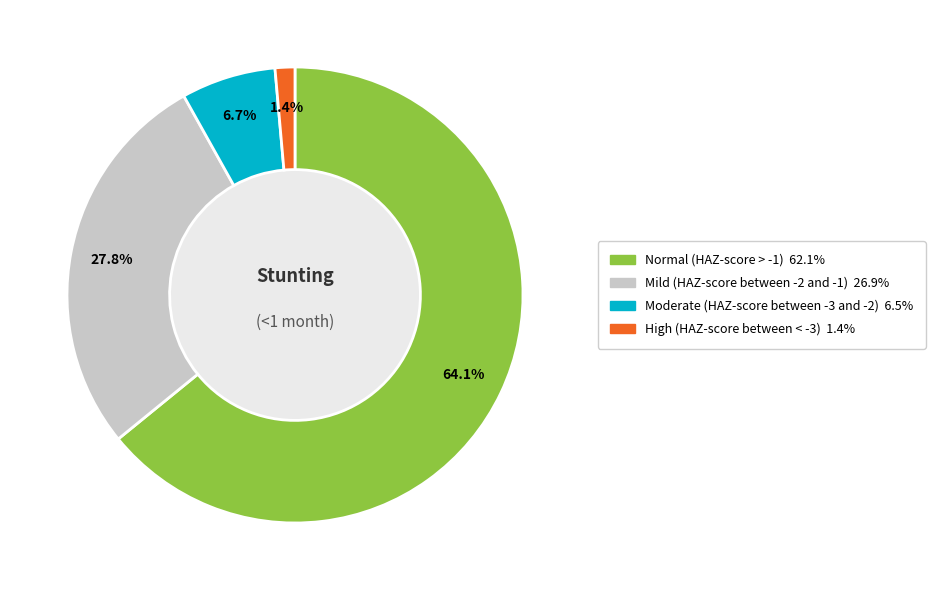

Is it true that Moderate (HAZ-score between -3 and -2) is 1% of the pie?

False